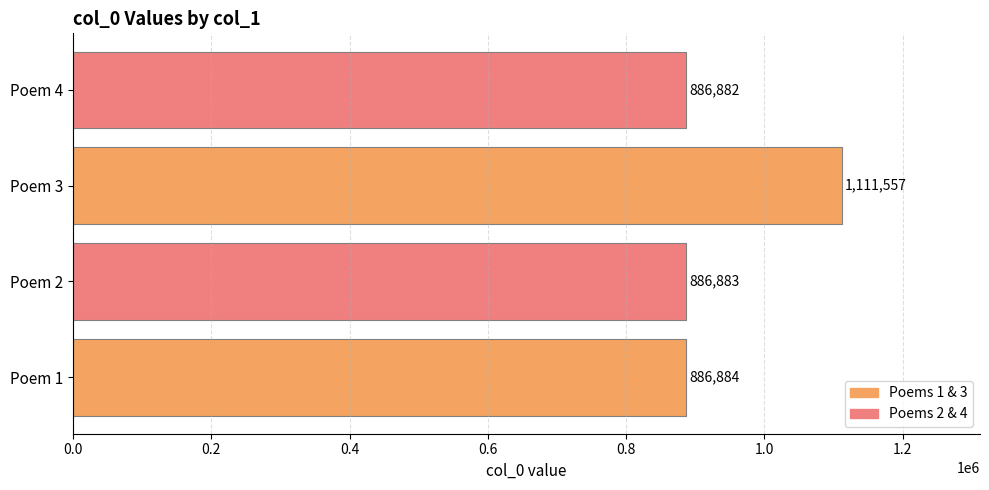

Between Poem 1 and Poem 4, which is larger?

Poem 1